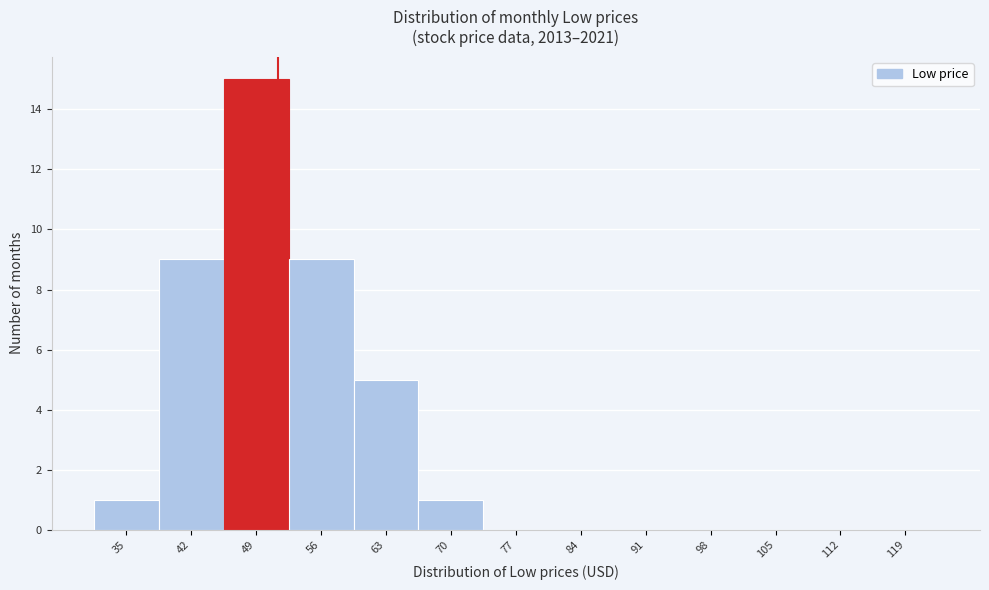

Reading right to left, list all the values displayed in this chart.

119=0	112=0	105=0	98=0	91=0	84=0	77=0	70=1	63=5	56=9	49=15	42=9	35=1